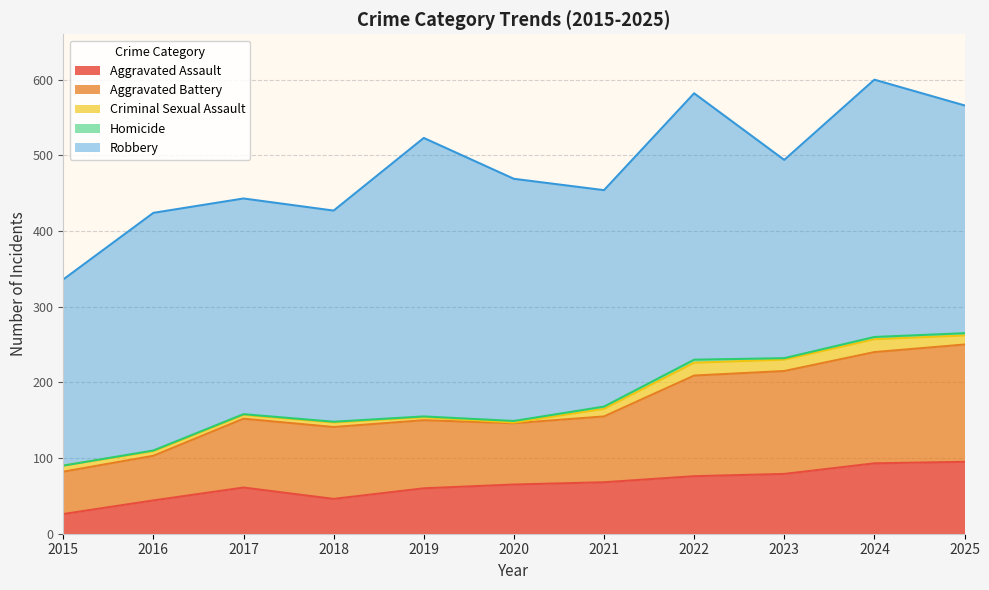

The Aggravated Battery series shows 87 at 2021. True or false?

True